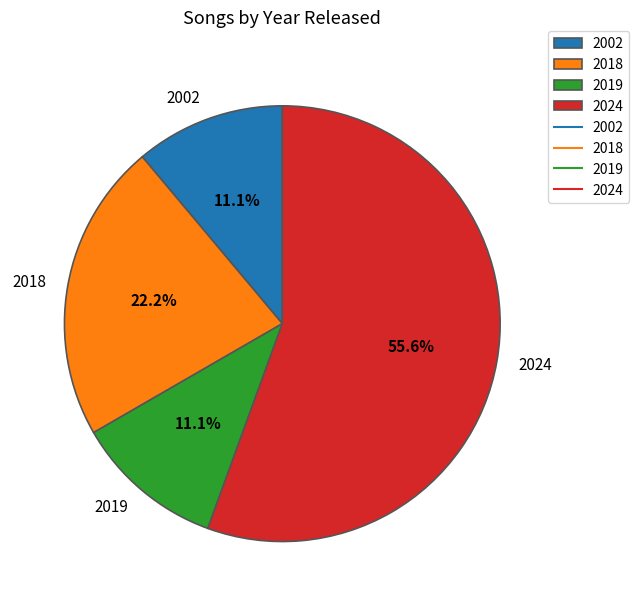

Between 2019 and 2018, which is larger?

2018